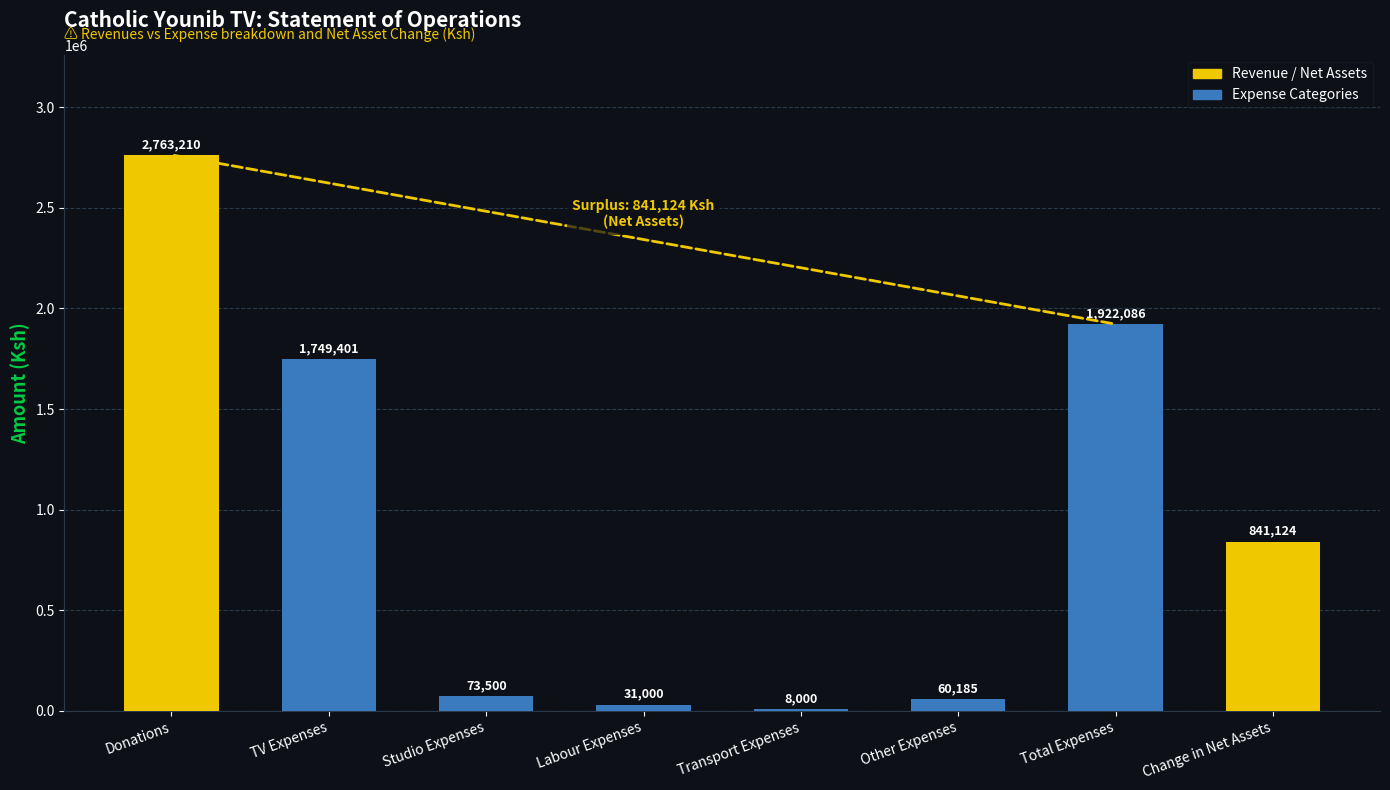

At which category does the chart reach its peak across all series?

Donations